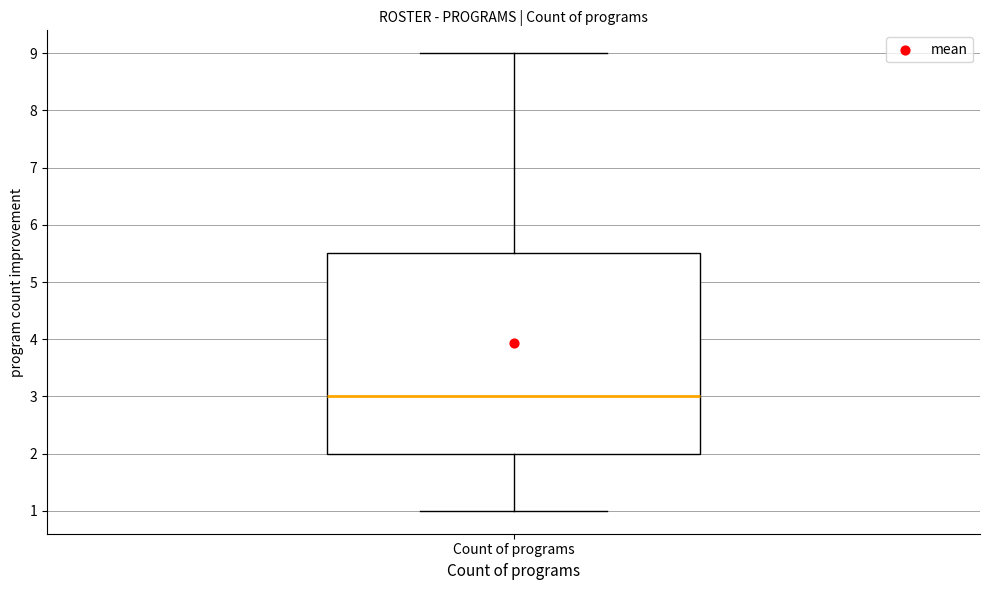

Where is the upper edge of the box for Count of programs on the y-axis? The values are not printed on the chart, so give them approximately, as read against the axis.

5.5